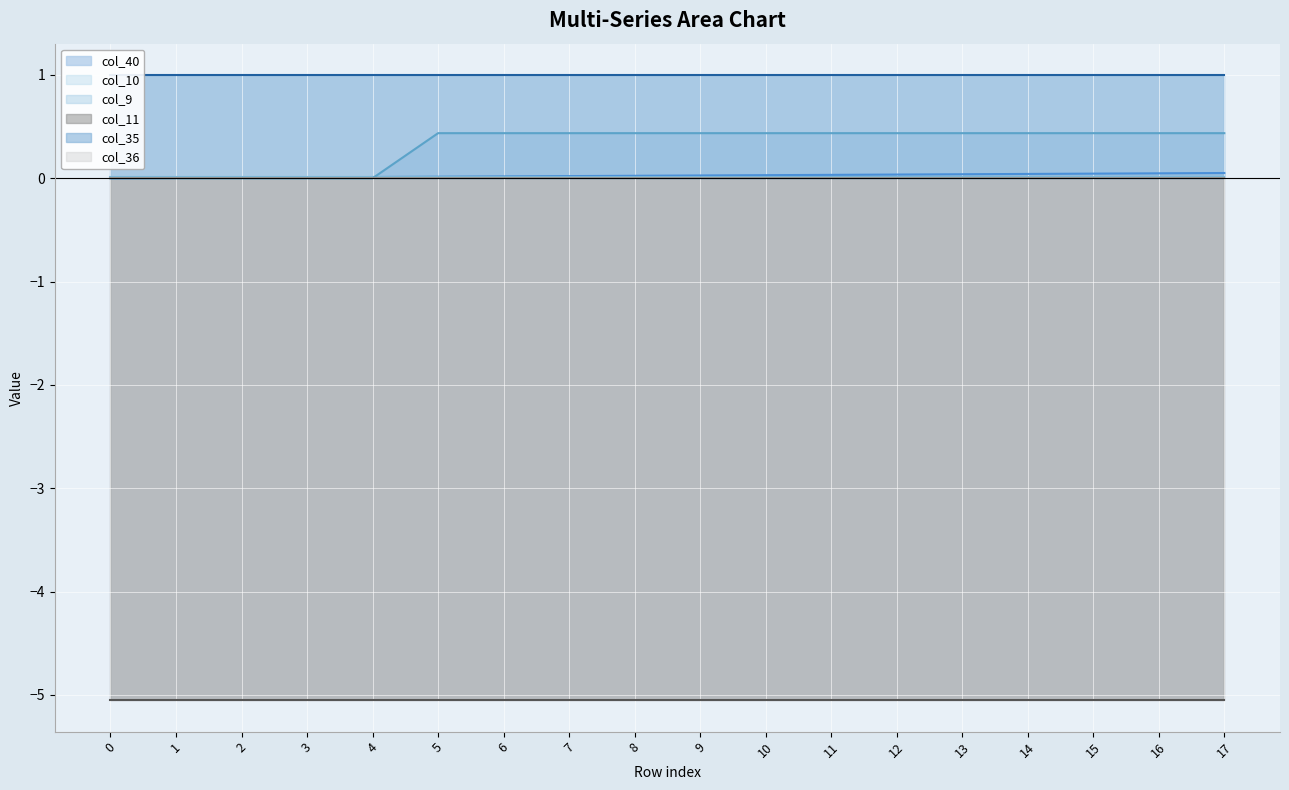

How many col_9 values are between 0 and 1?

18